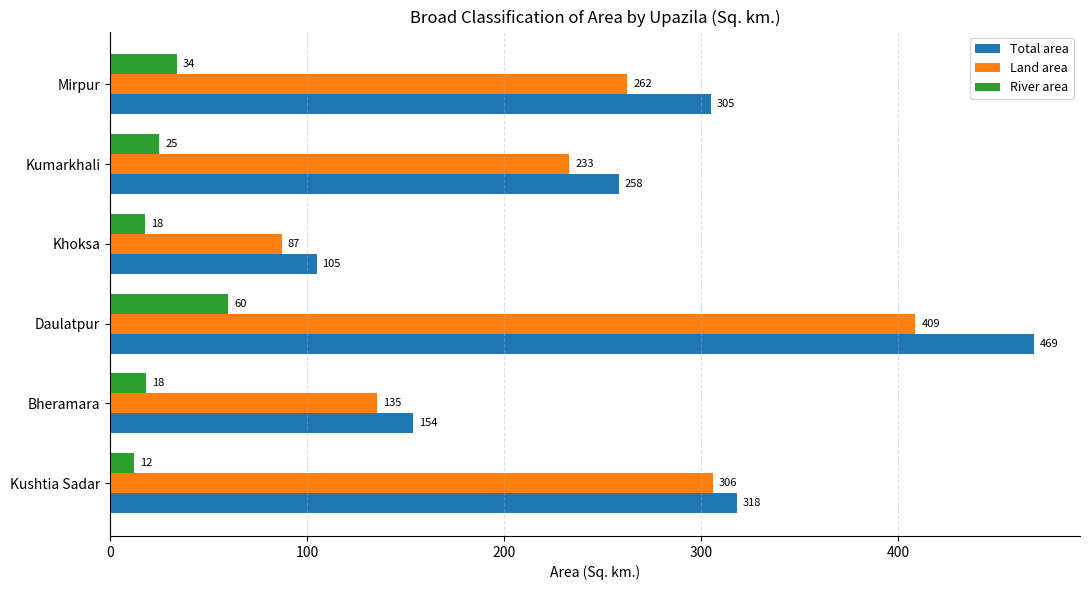

Where is Total area nearest to the value 286?

Mirpur